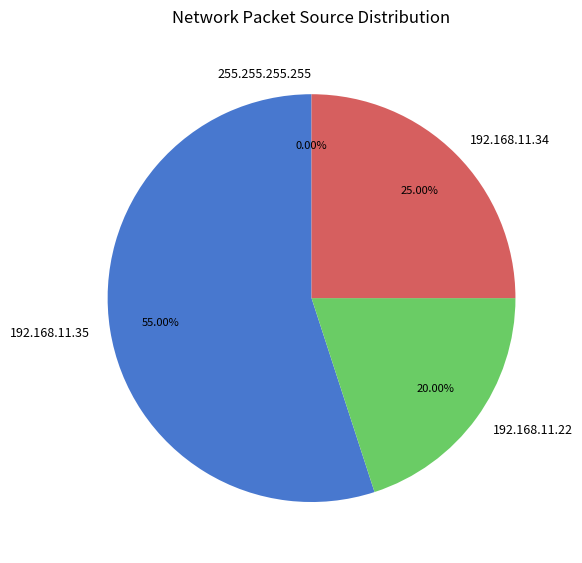

How many segments does this pie chart have?

3